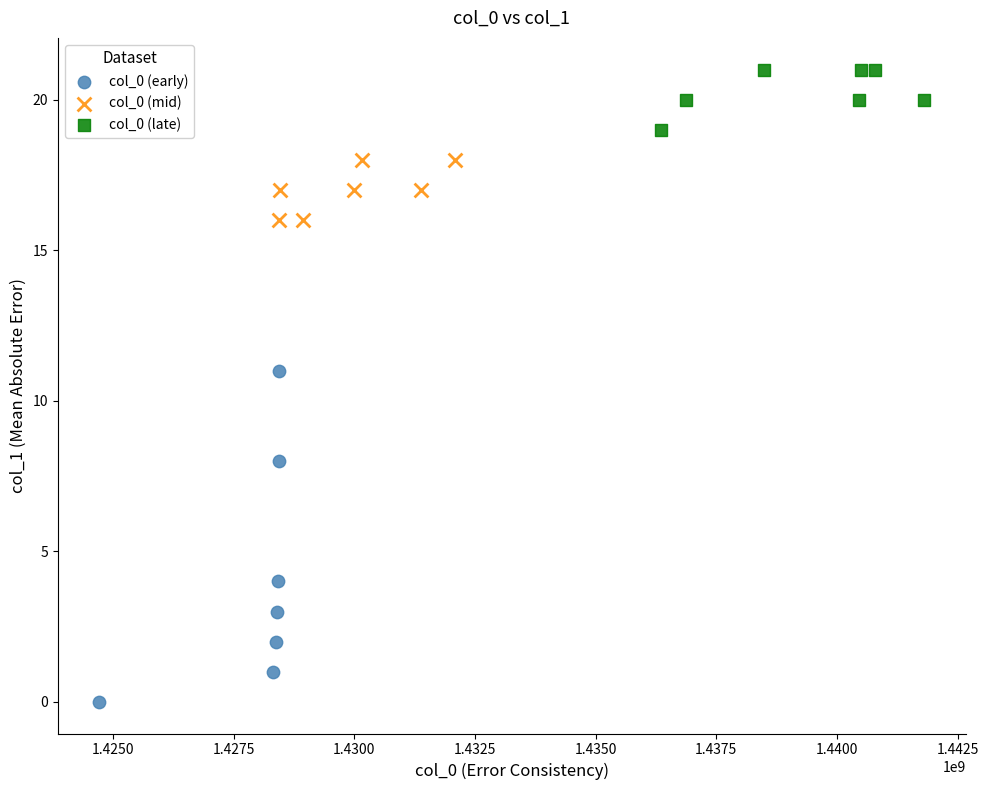

Which series has the widest spread of Y values?

col_0 (early)